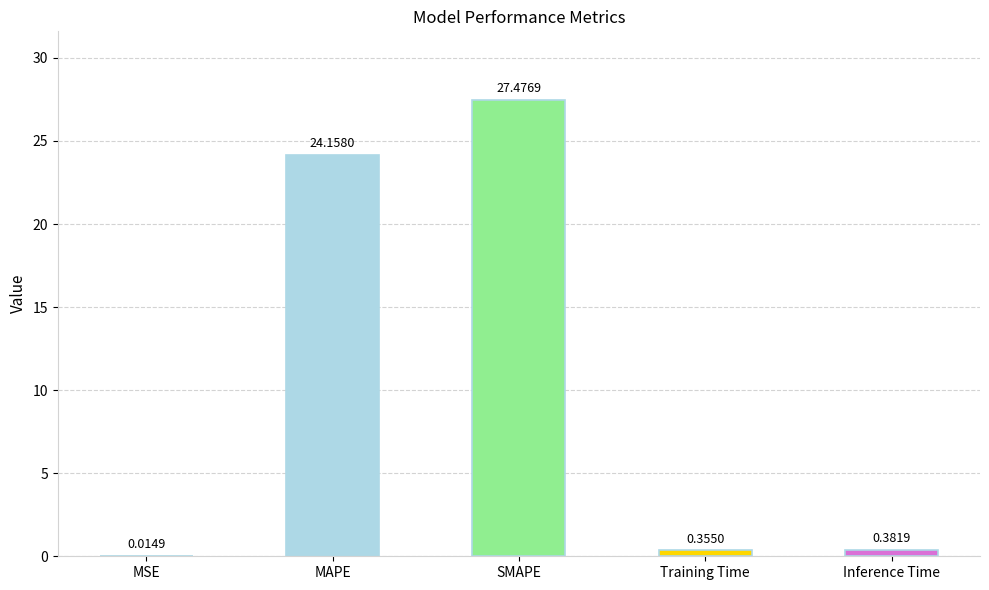

What is the difference between the values at SMAPE and MSE?

27.5